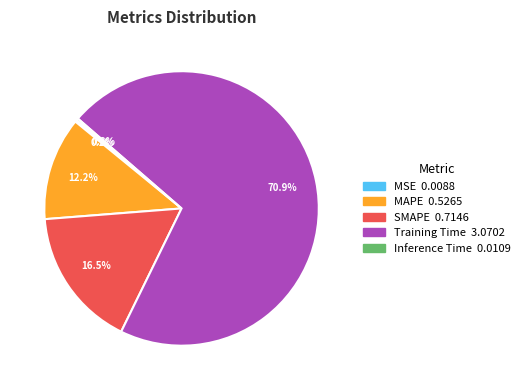

To the nearest percent, what is the average slice percentage?

20%